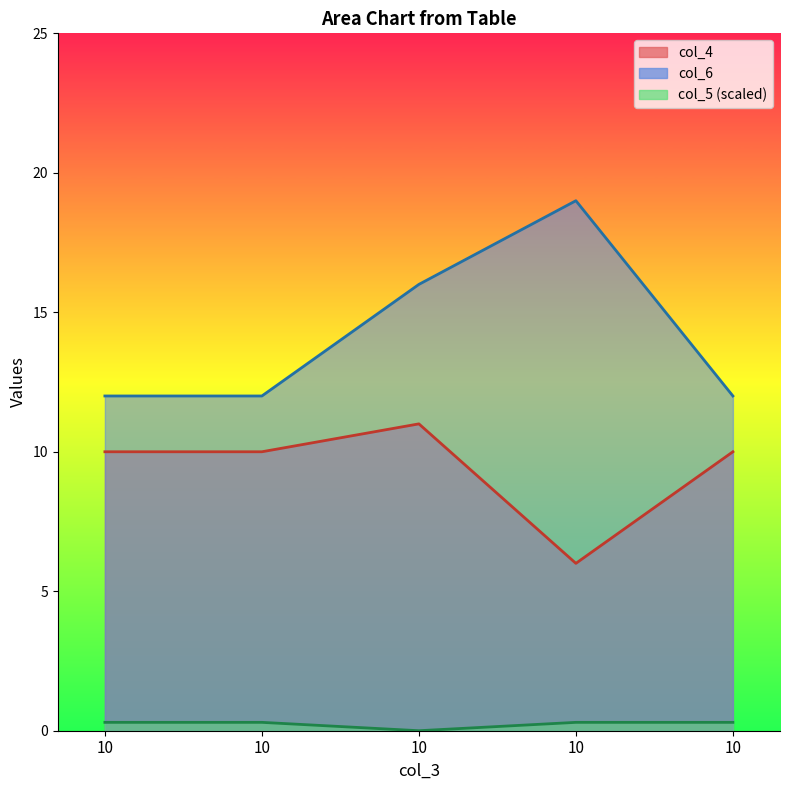

Between 10 and 10, which series saw the biggest shift?

col_6